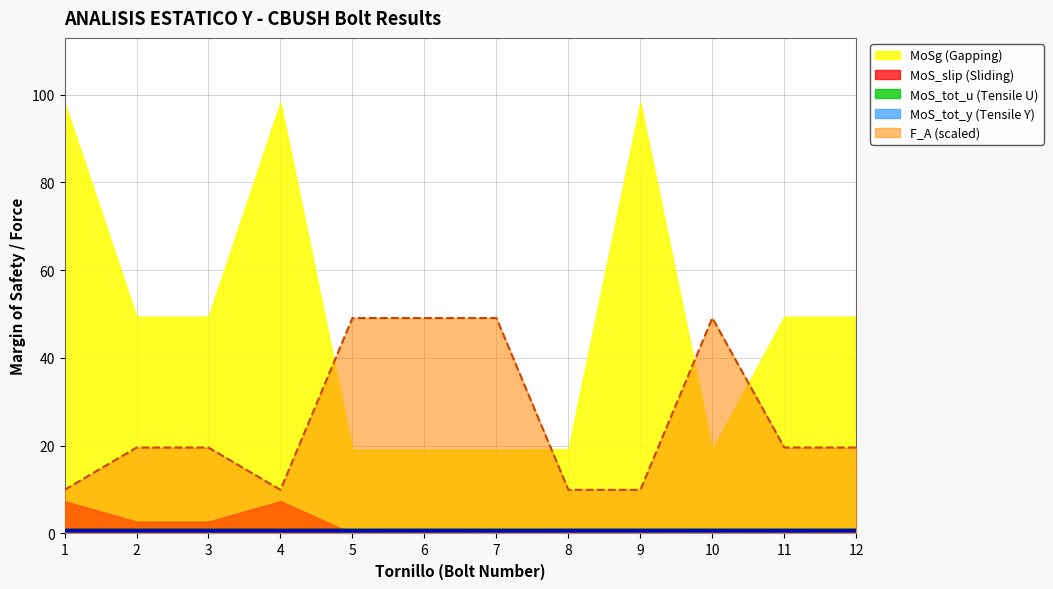

Is it true that MoSg (Gapping) equals 83.0 at 12?

False